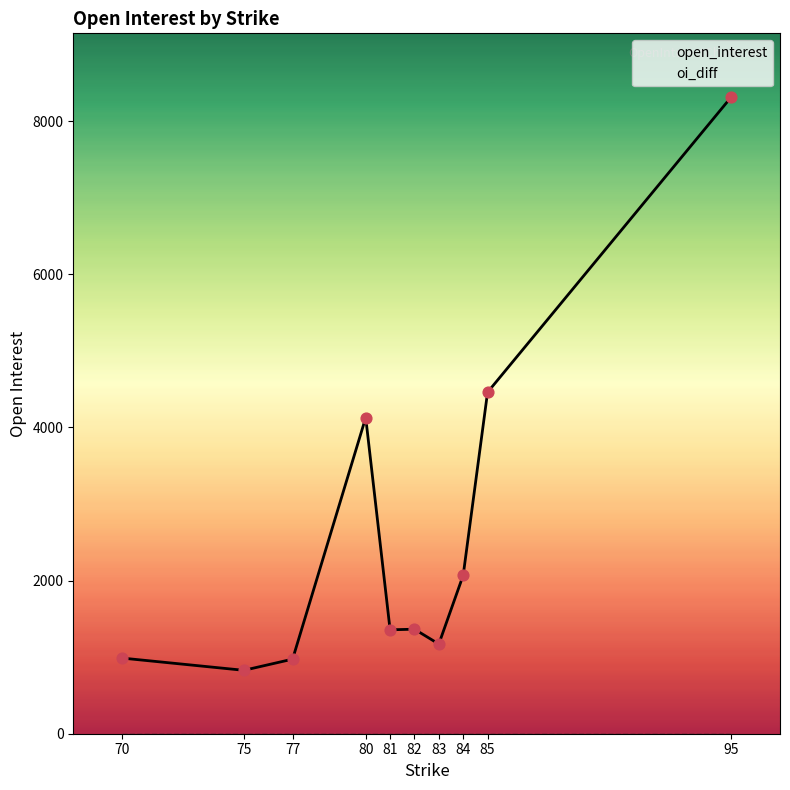

Which series contains the highest Y value?

open_interest